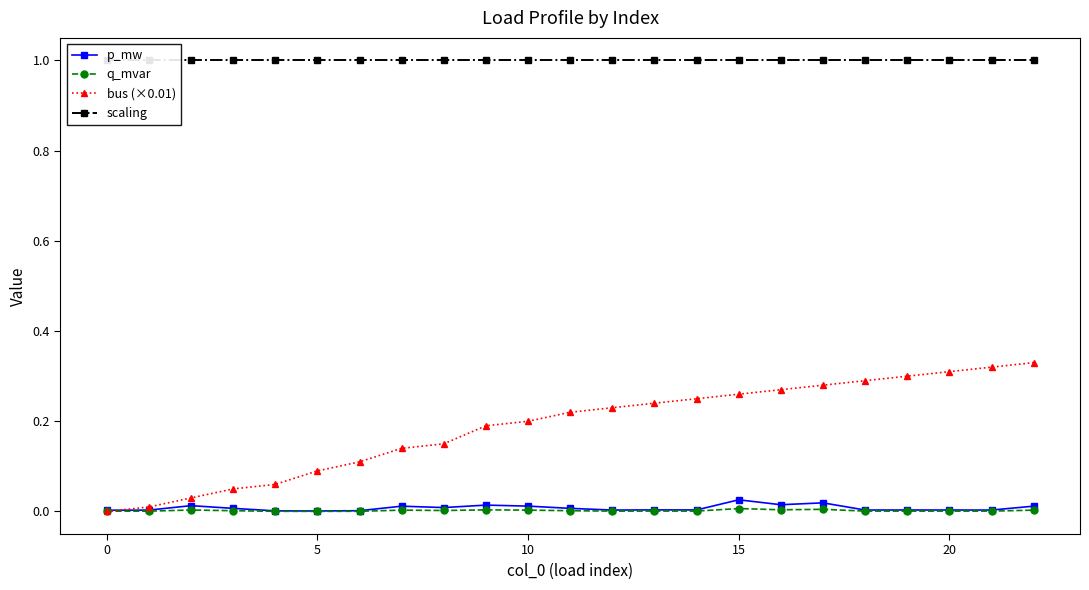

True or false: q_mvar has more than 1 interior local peaks.

True